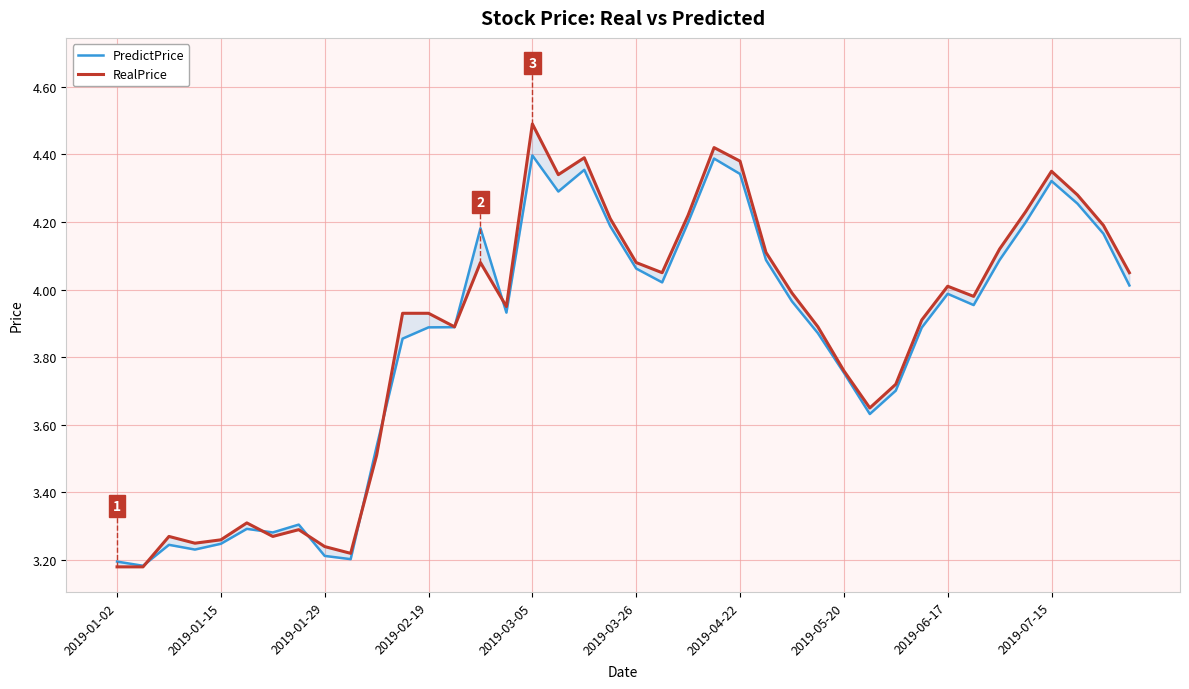

Rank the series by their average value, from lowest to highest.

PredictPrice, RealPrice